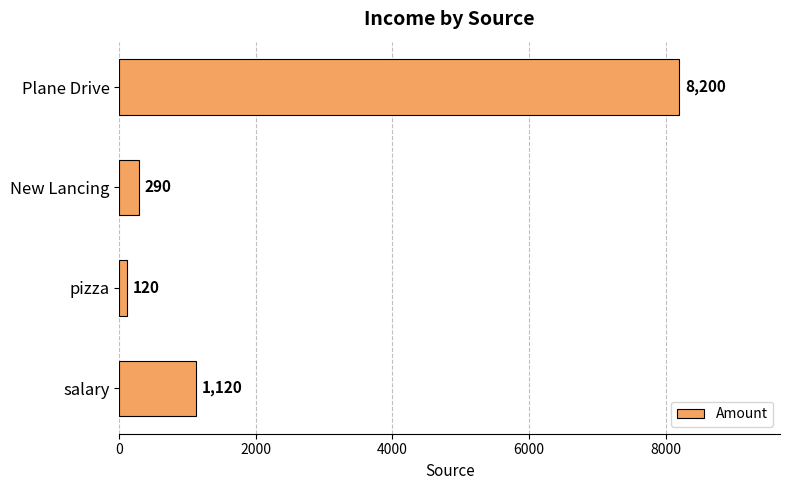

How many data points are less than 1120?

2